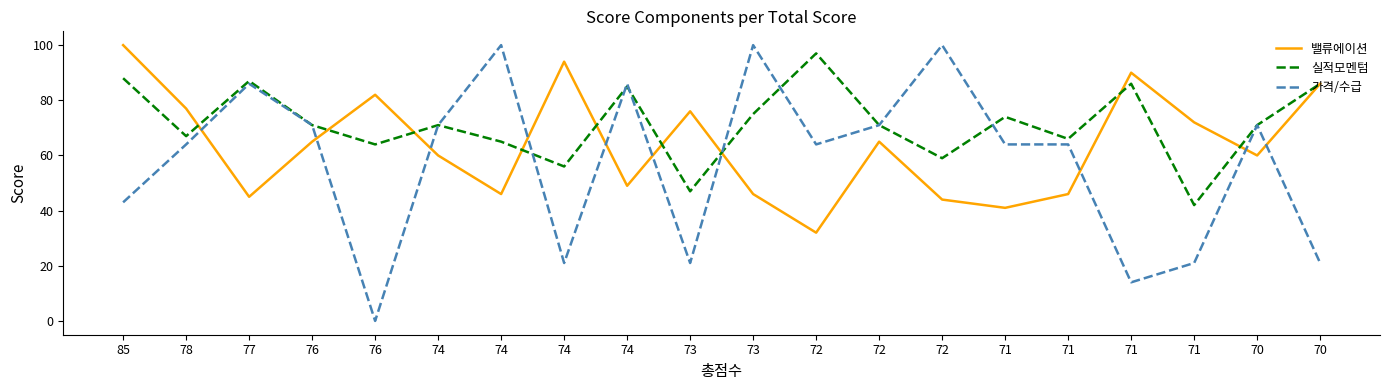

What is the average value of the 가격/수급 series?

58